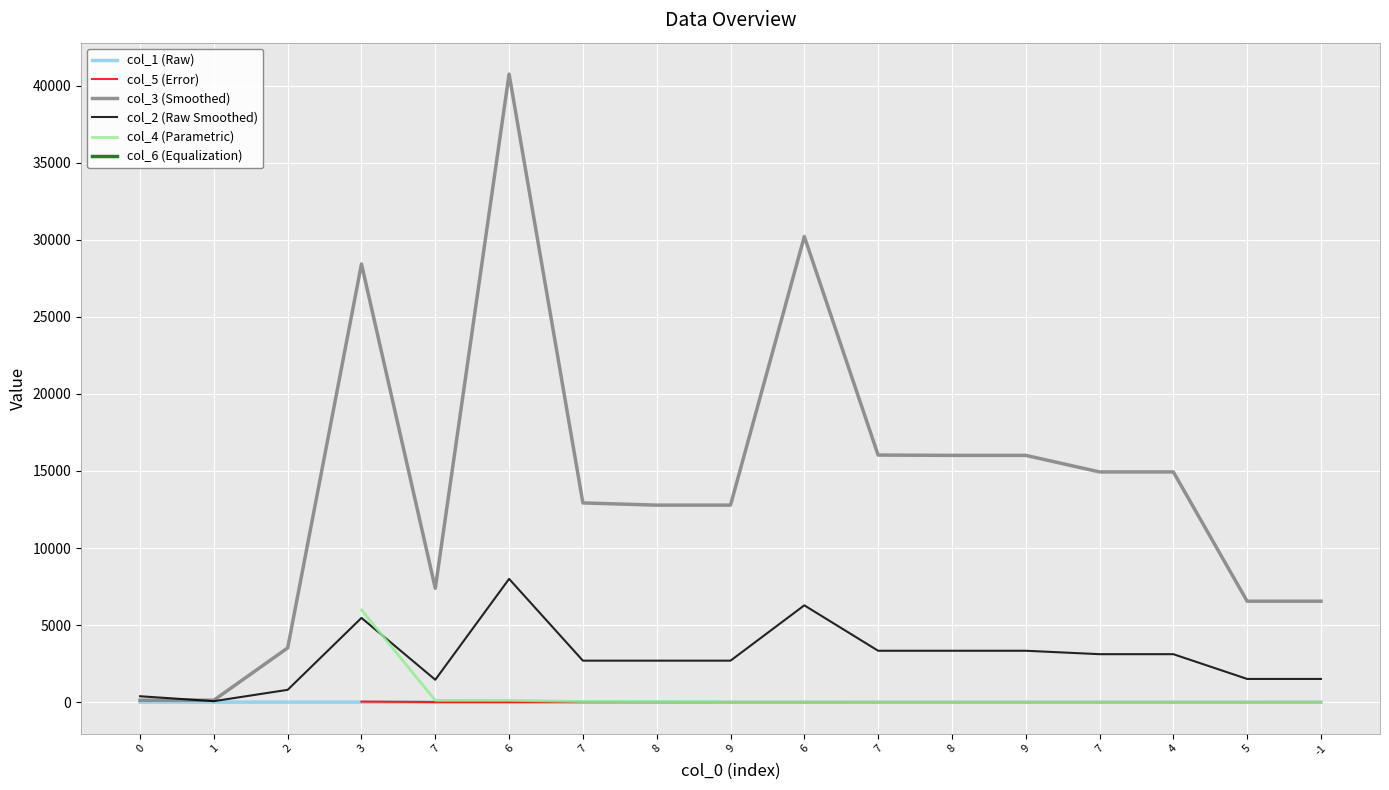

What is the maximum value for col_2 (Raw Smoothed)?

7998.0